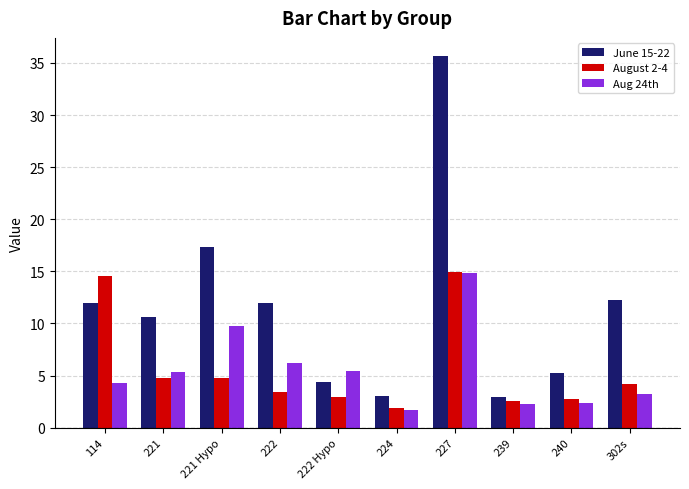

What position from the left is 302s?

10